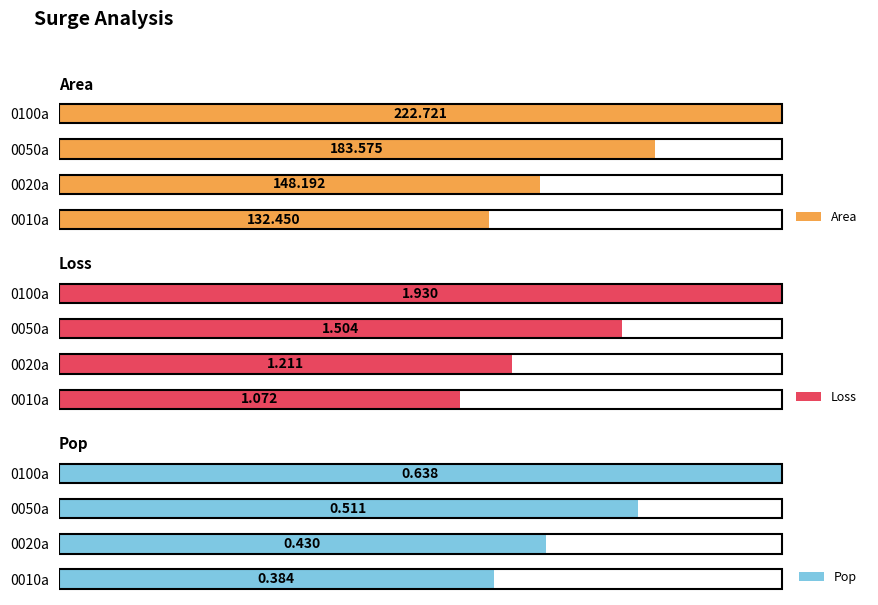

What are all the series names shown in the legend?

Area, Loss, Pop